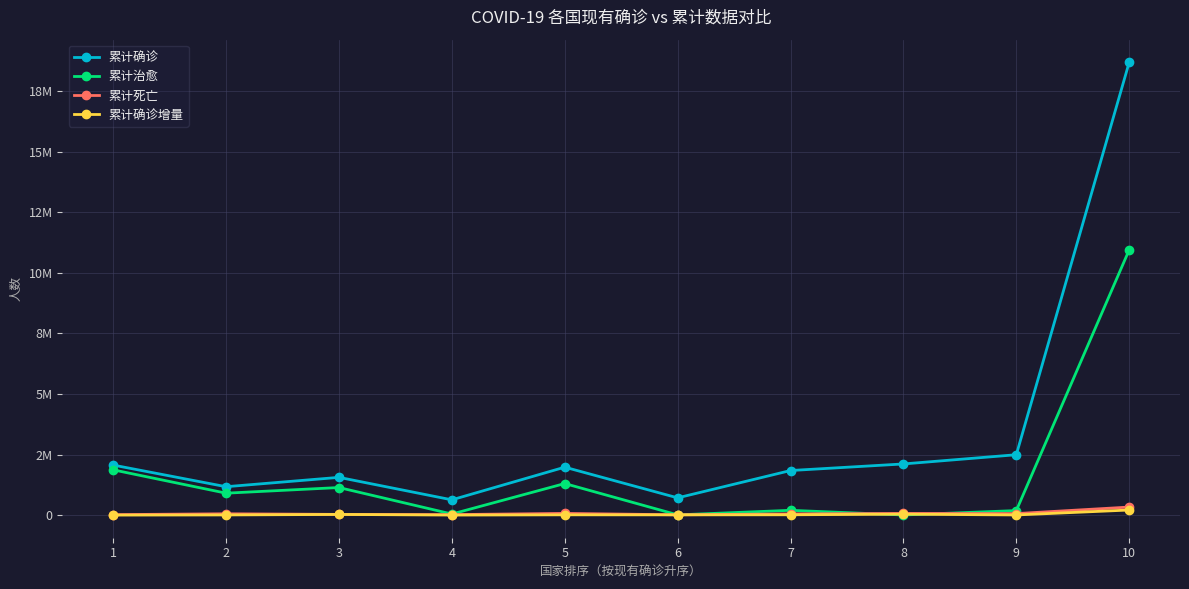

Is this an area chart (filled region under the line)?

No